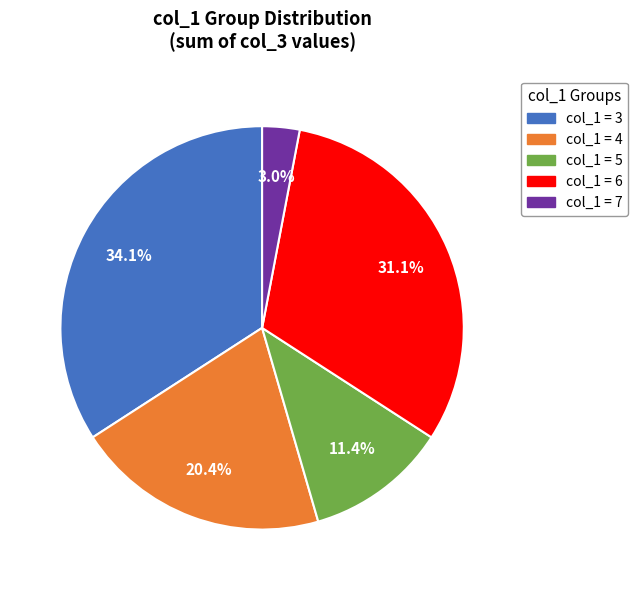

Does any single category account for the majority?

No